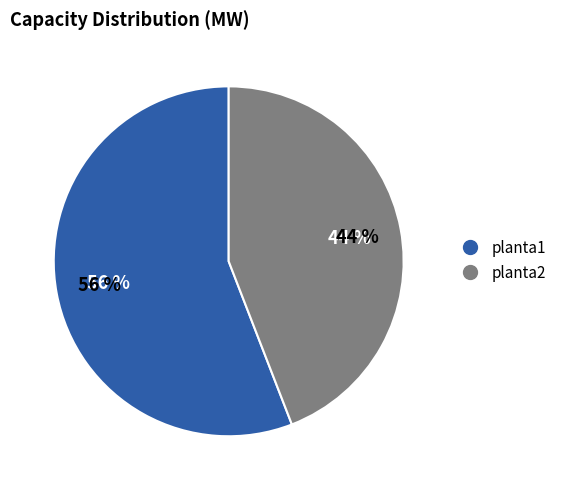

To the nearest percent, what percentage of the pie is planta2?

44%